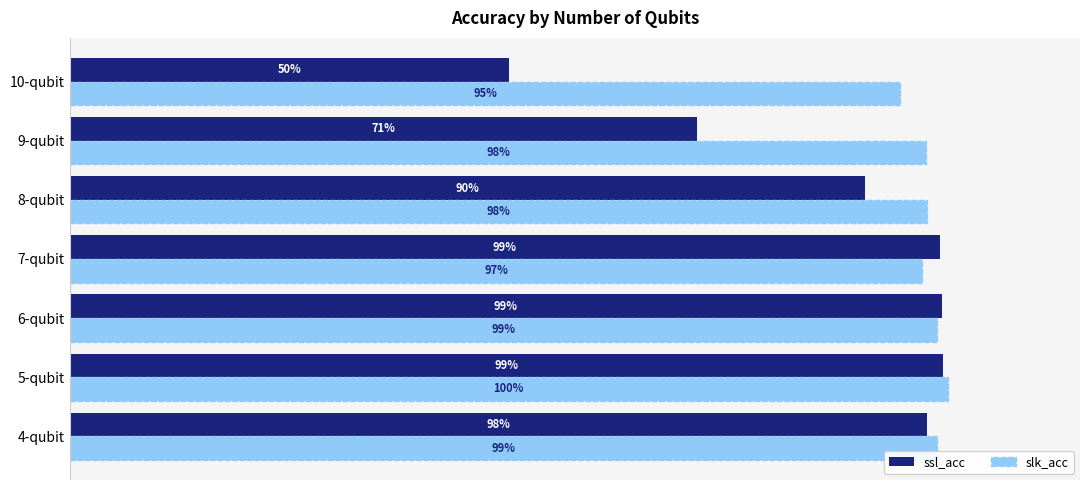

Reading left to right, extract all data points from this chart.

ssl_acc: 1.0	1.0	1.0	1.0	0.9	0.7	0.5
slk_acc: 1.0	1.0	1.0	1.0	1.0	1.0	0.9